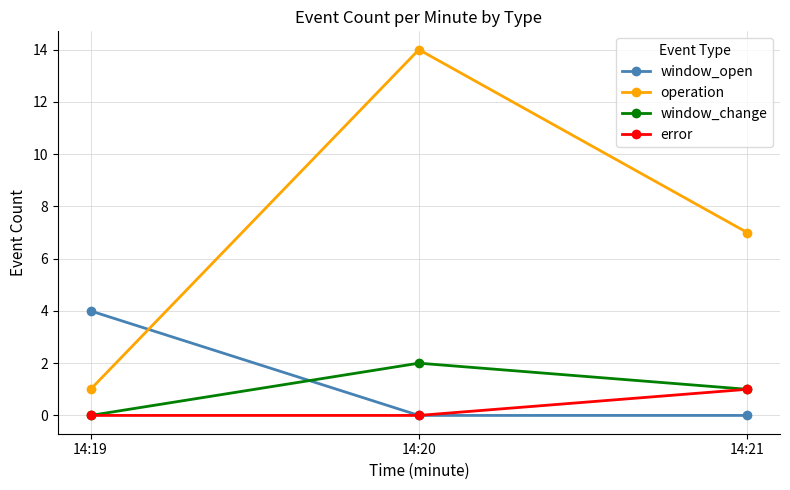

True or false: window_change has a value of 3 at 14:20.

False